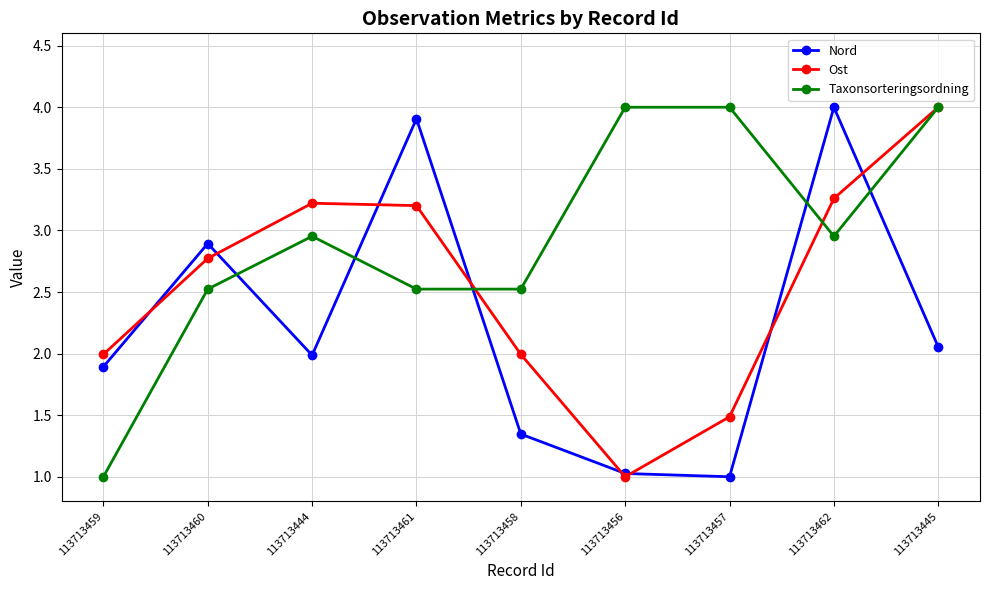

At which category does Nord reach its first local valley?

113713444